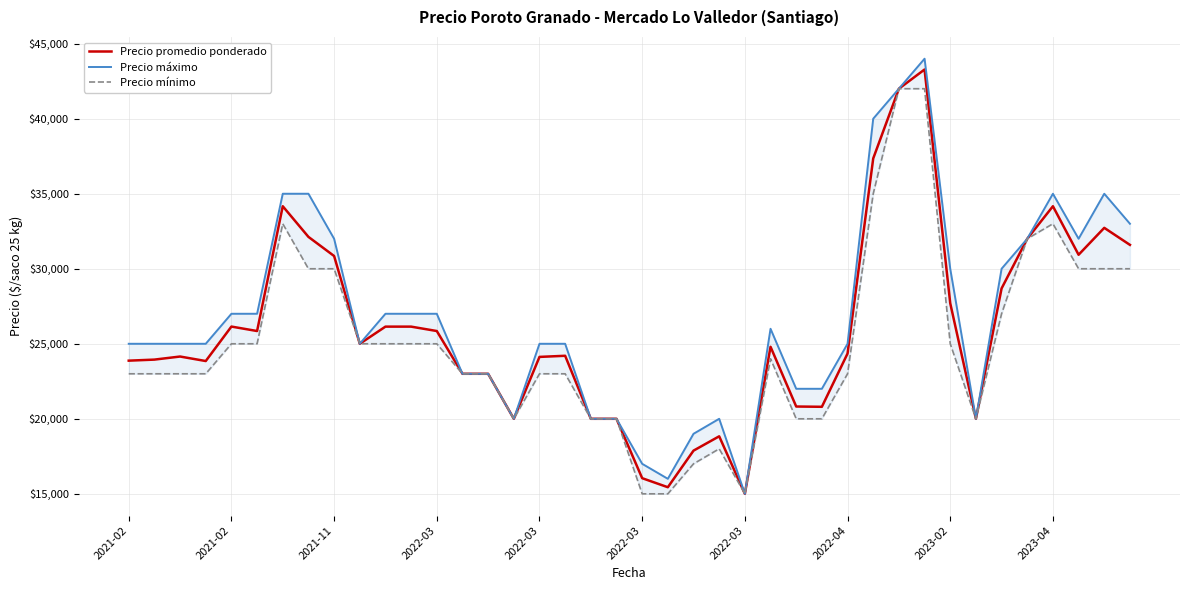

What is the difference between the maximum and second lowest values in the Precio máximo series?

28000